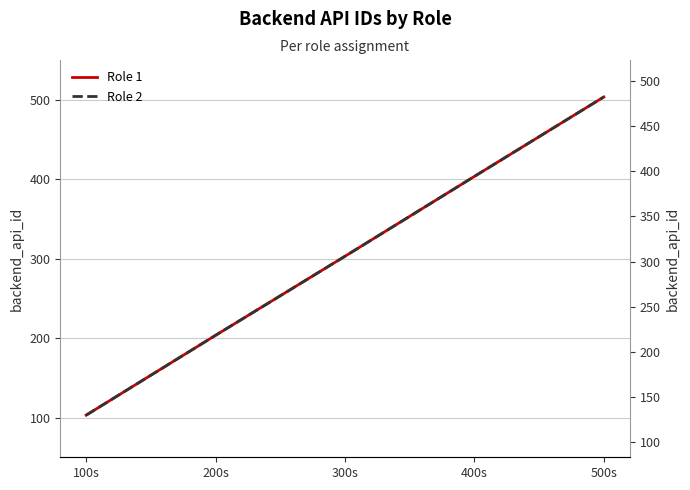

The value of Role 2 at 300s is 148.1. True or false?

False